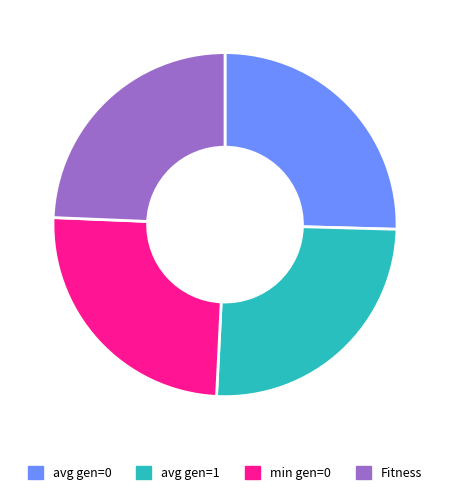

Is the sum of avg gen=0 and Fitness greater than half?

No